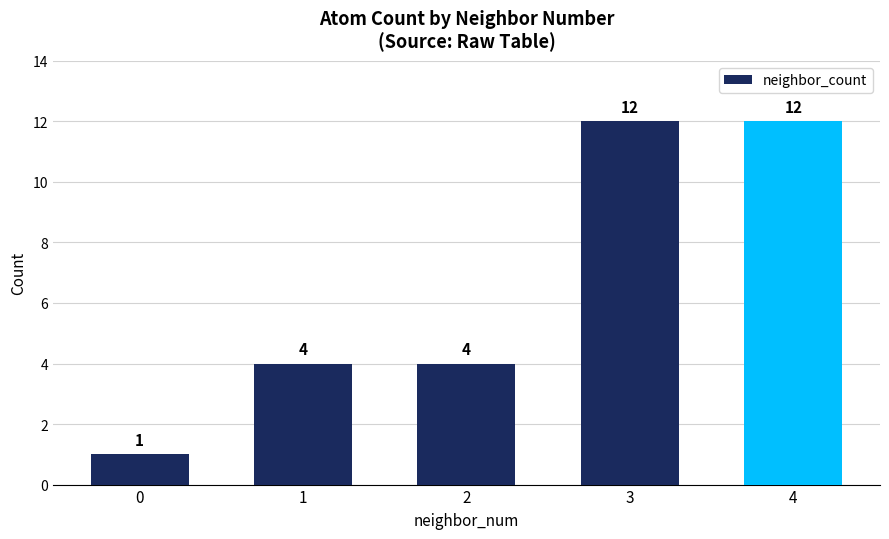

The chart shows a value of 1 at 0. True or false?

True